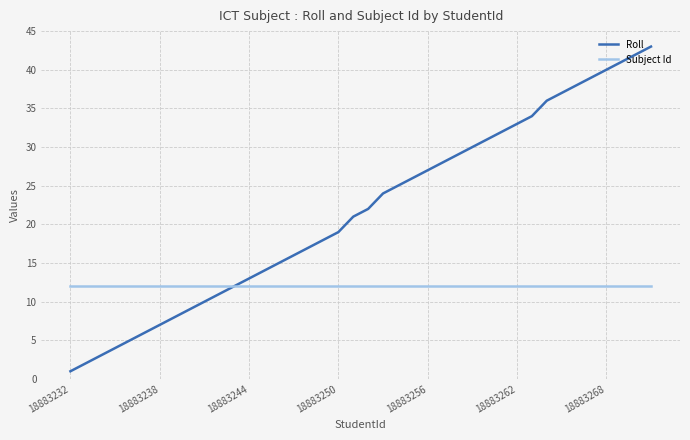

What are all the series names shown in the legend?

Roll, Subject Id